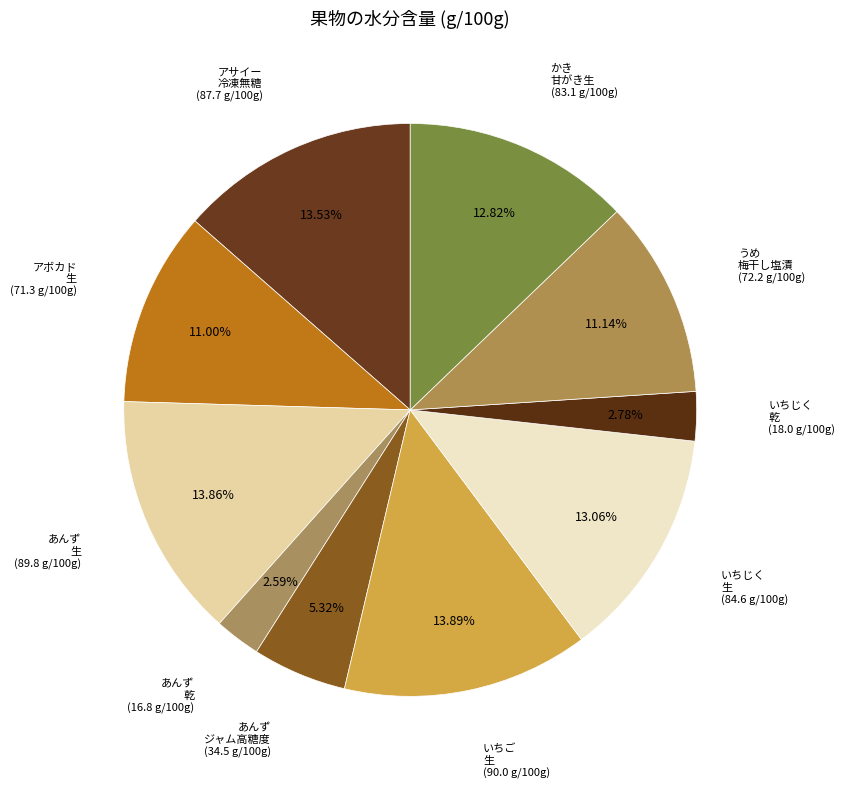

To the nearest percent, what is the difference between the largest and smallest slice percentages?

11%